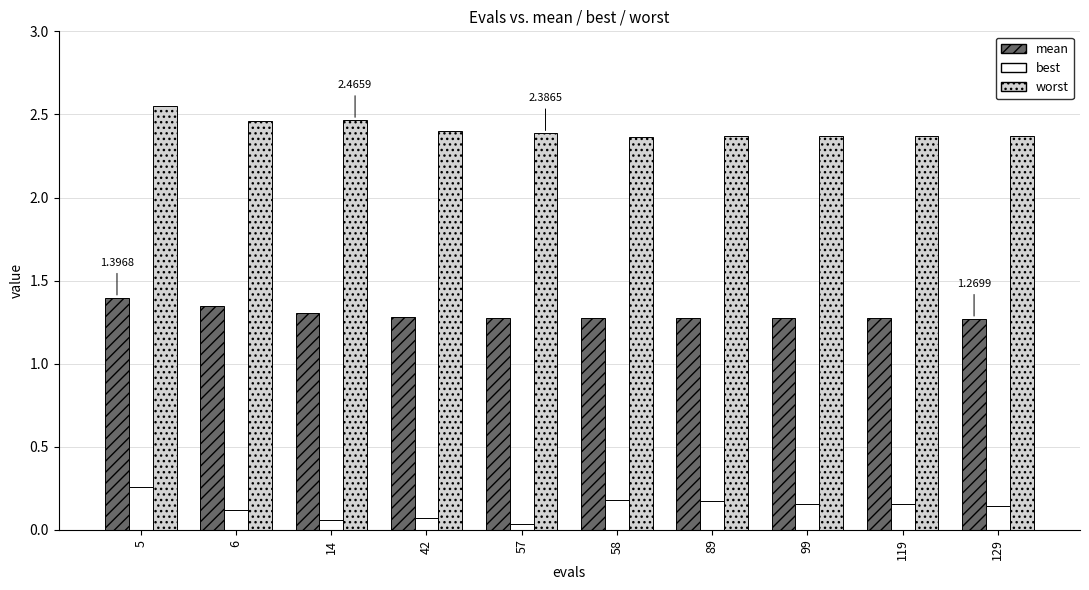

What is the sum of all best values?

1.4